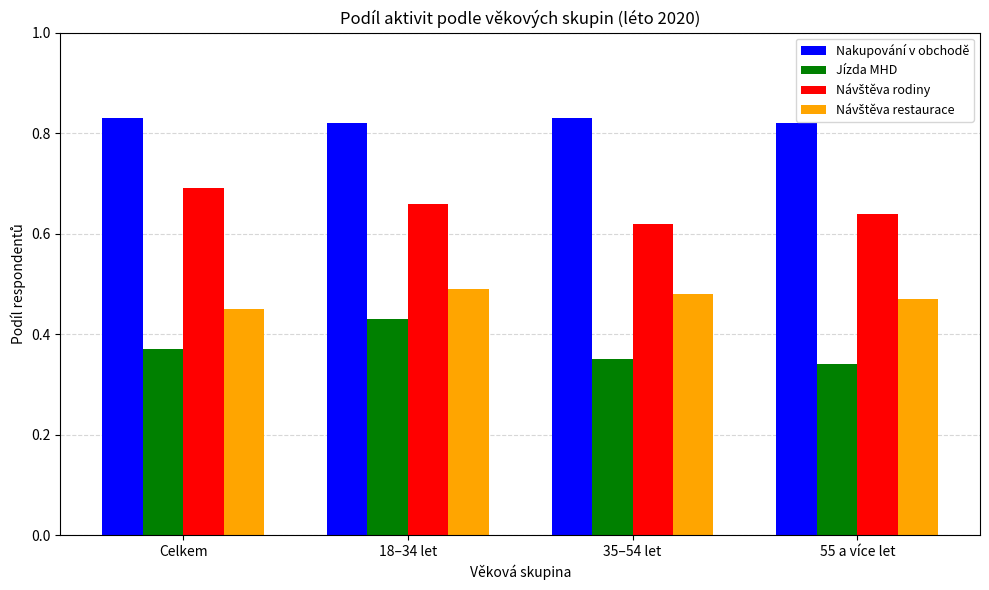

At which category is the sum across all series the highest?

18–34 let